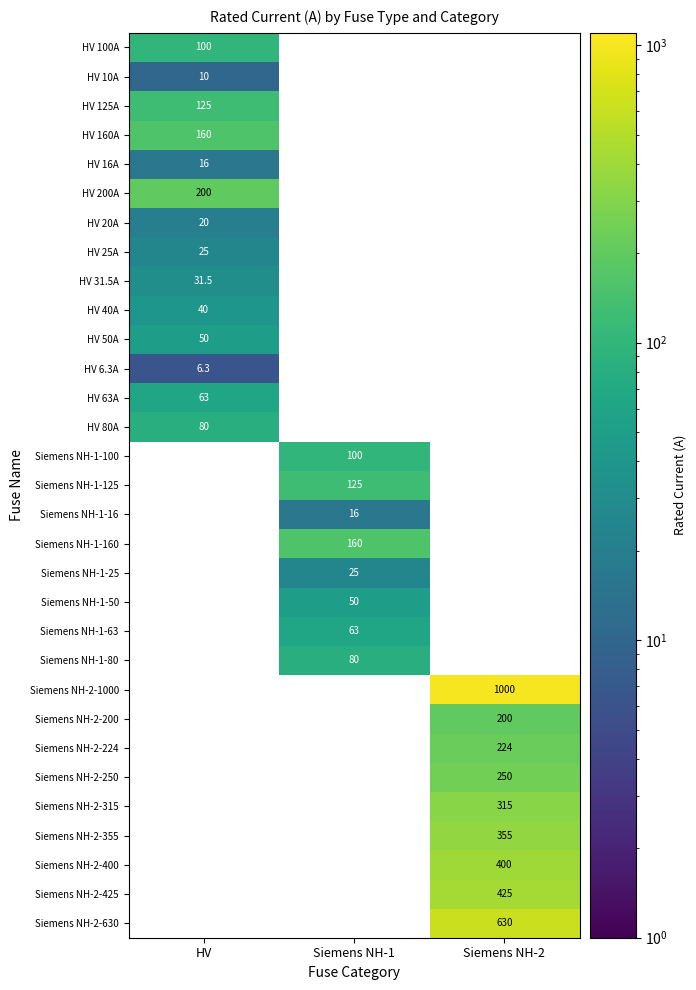

True or false: HV 160A has a value of 36.3 at HV.

False